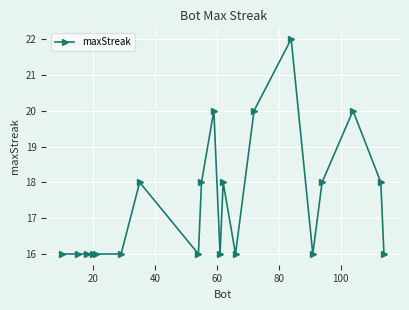

Reading right to left, what are all the values shown in this chart?

16	18	20	18	16	22	20	16	18	16	20	18	16	18	16	16	16	16	16	16